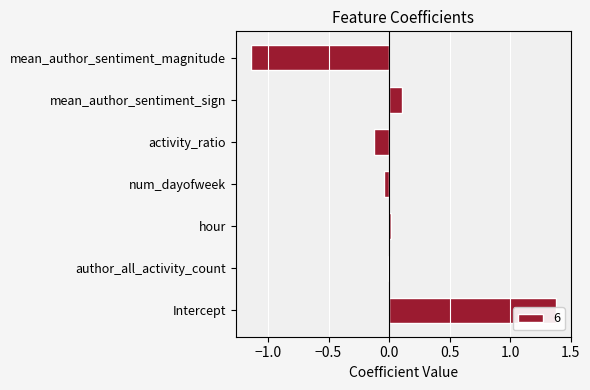

Is it true that the value at num_dayofweek is -0.0?

True